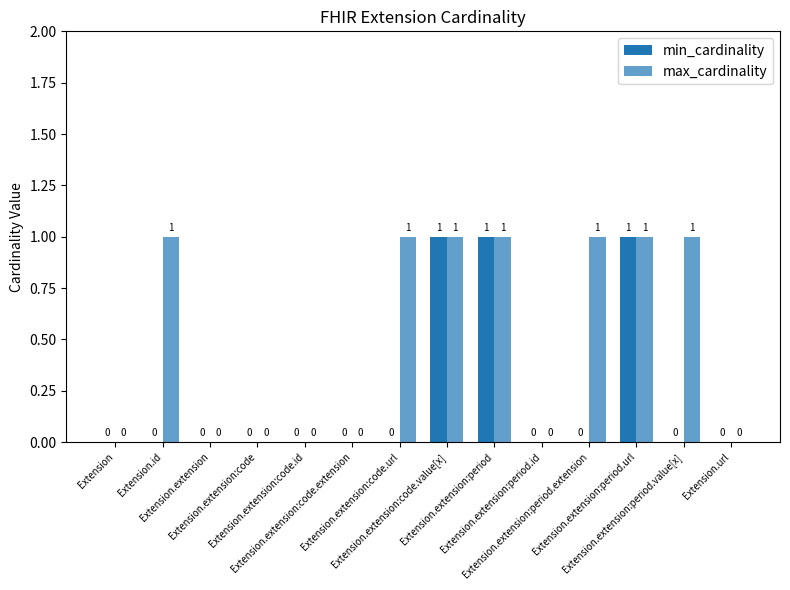

Does the chart contain stacked bars?

No